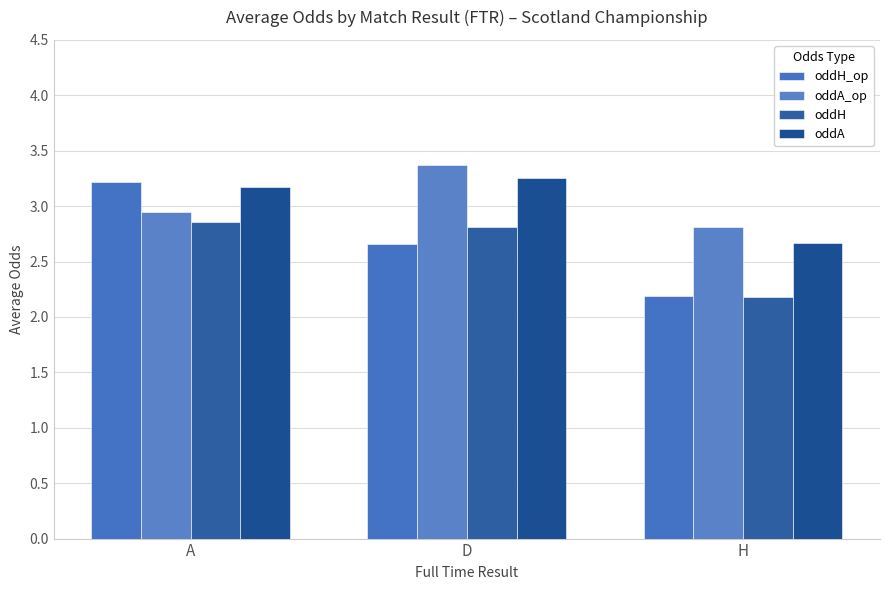

Reading right to left, what are all the values shown in this chart?

oddH_op: 2.2	2.7	3.2
oddA_op: 2.8	3.4	2.9
oddH: 2.2	2.8	2.9
oddA: 2.7	3.3	3.2